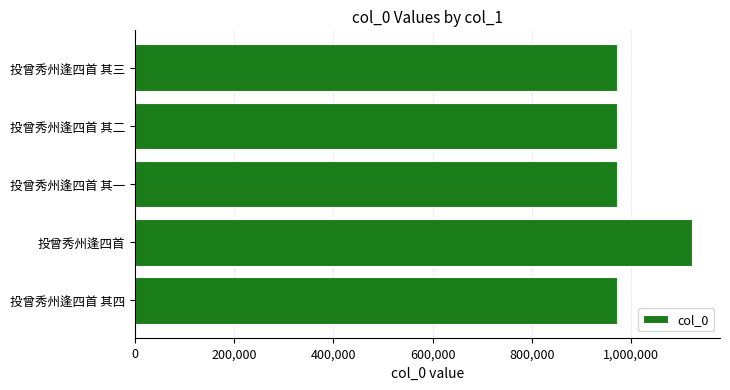

Approximately how many times larger is the value at 投曾秀州逢四首 其四 compared to 投曾秀州逢四首?

0.9